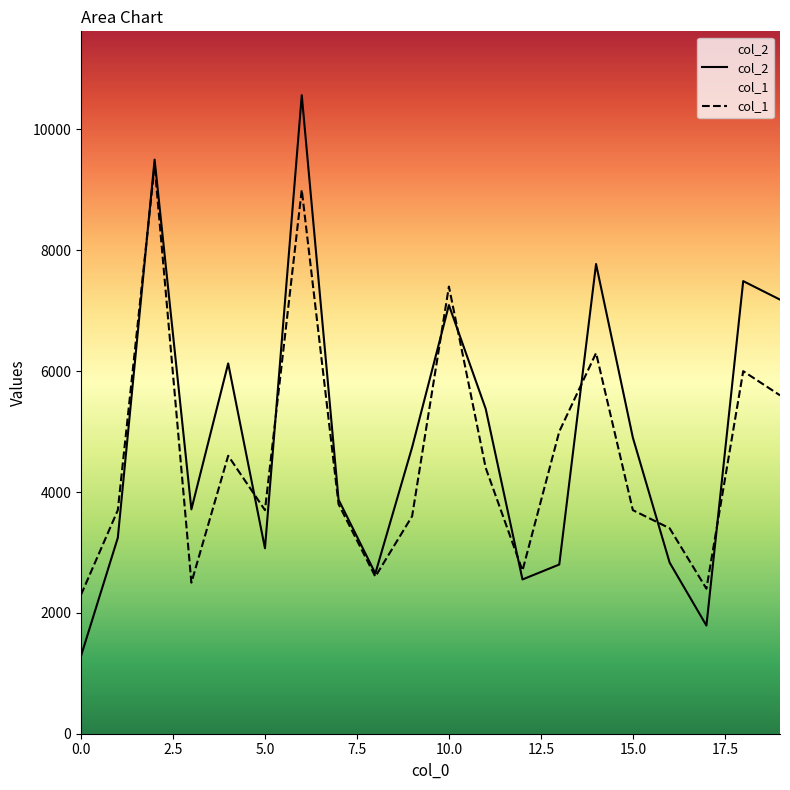

What is the maximum value for col_1?

9400